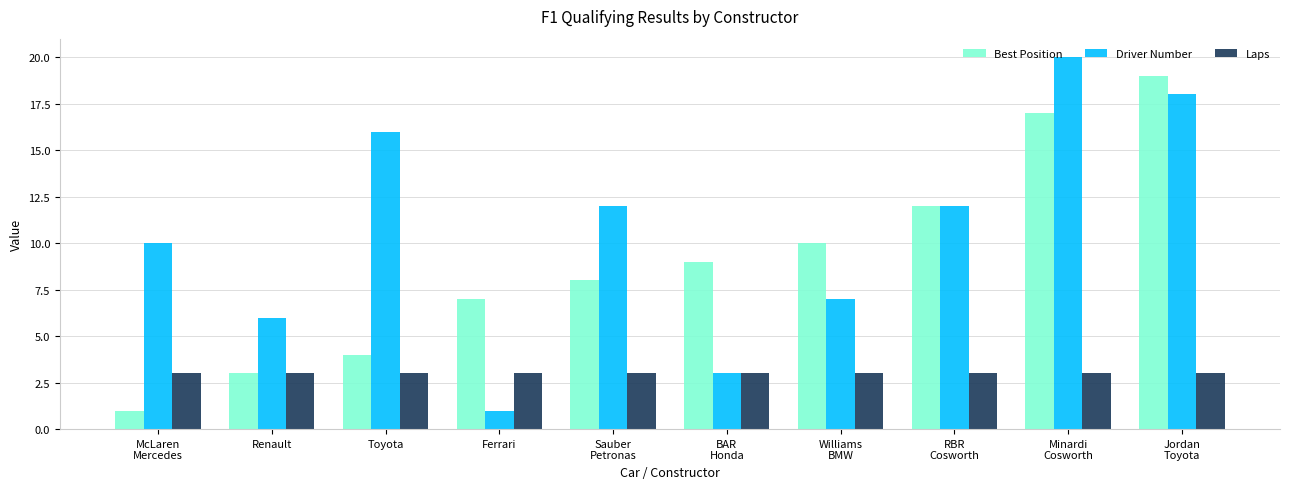

Reading left to right, transcribe all the data shown in this chart.

Best Position: McLaren
Mercedes=1	Renault=3	Toyota=4	Ferrari=7	Sauber
Petronas=8	BAR
Honda=9	Williams
BMW=10	RBR
Cosworth=12	Minardi
Cosworth=17	Jordan
Toyota=19
Driver Number: McLaren
Mercedes=10	Renault=6	Toyota=16	Ferrari=1	Sauber
Petronas=12	BAR
Honda=3	Williams
BMW=7	RBR
Cosworth=12	Minardi
Cosworth=20	Jordan
Toyota=18
Laps: McLaren
Mercedes=3	Renault=3	Toyota=3	Ferrari=3	Sauber
Petronas=3	BAR
Honda=3	Williams
BMW=3	RBR
Cosworth=3	Minardi
Cosworth=3	Jordan
Toyota=3